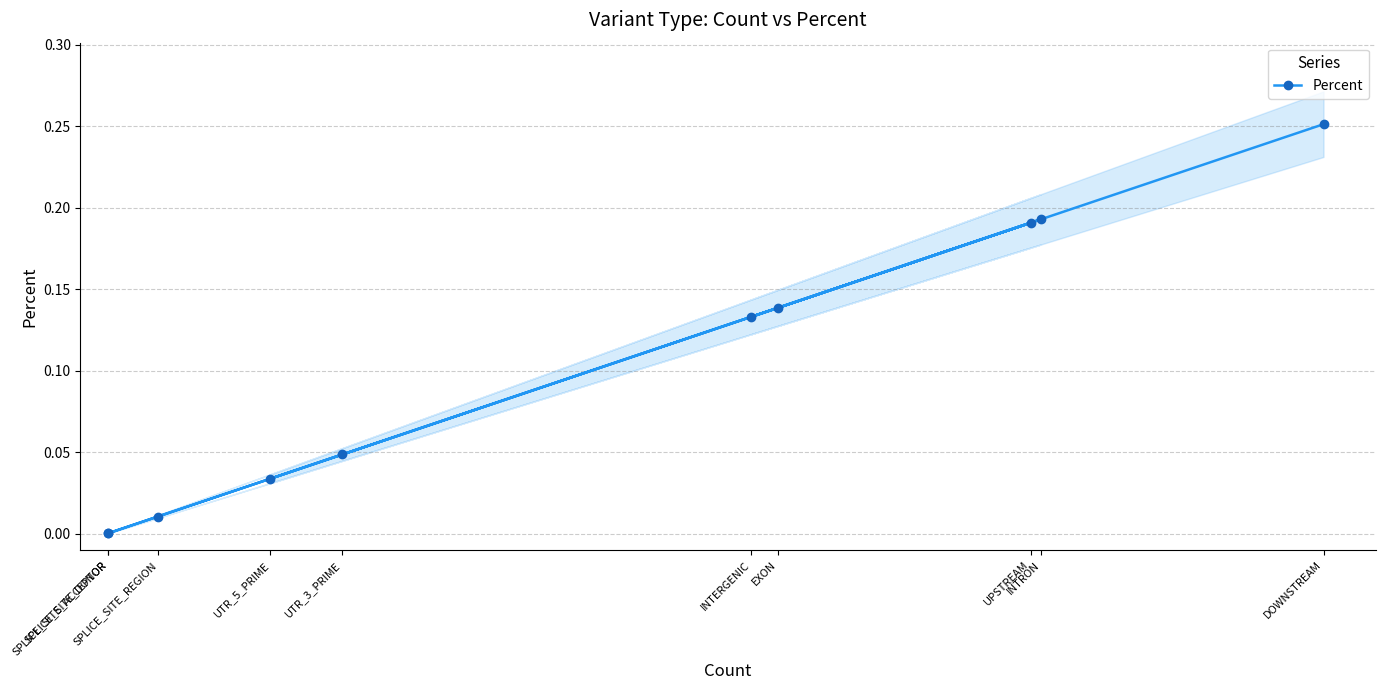

What is the approximate value at EXON?

0.1